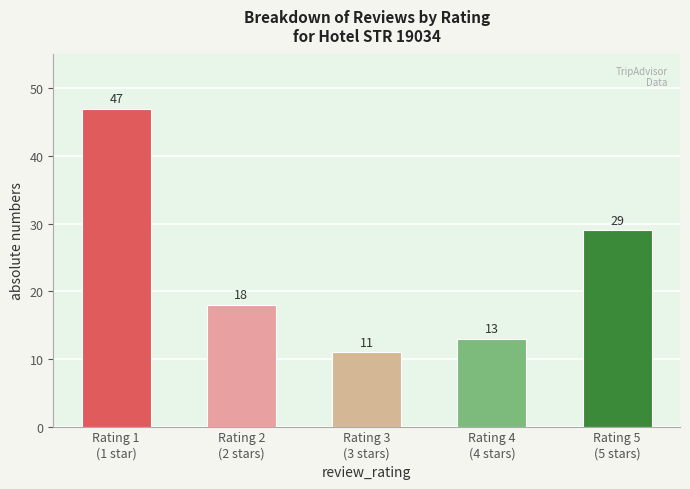

What is the change in value from Rating 1
(1 star) to Rating 3
(3 stars)?

-36